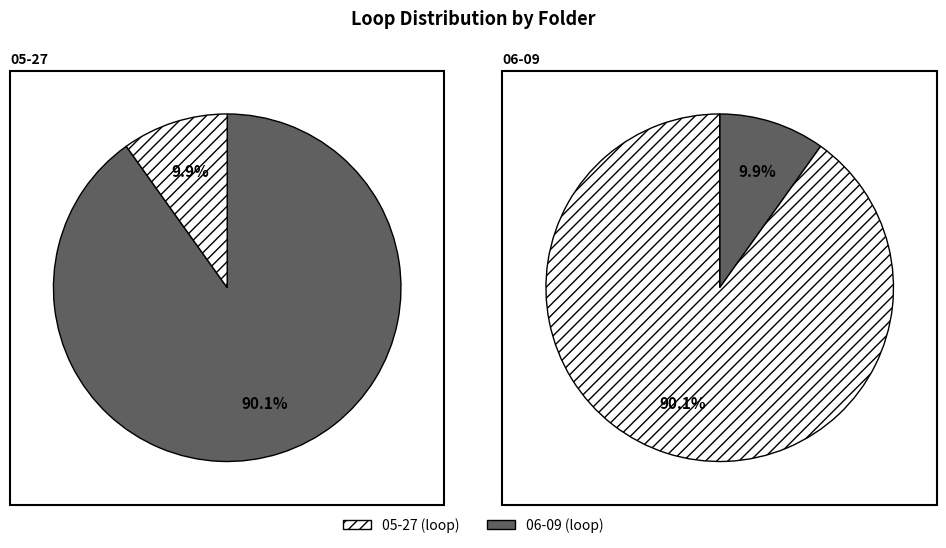

Approximately how many times larger is the value at 05-27 compared to 06-09?

0.1